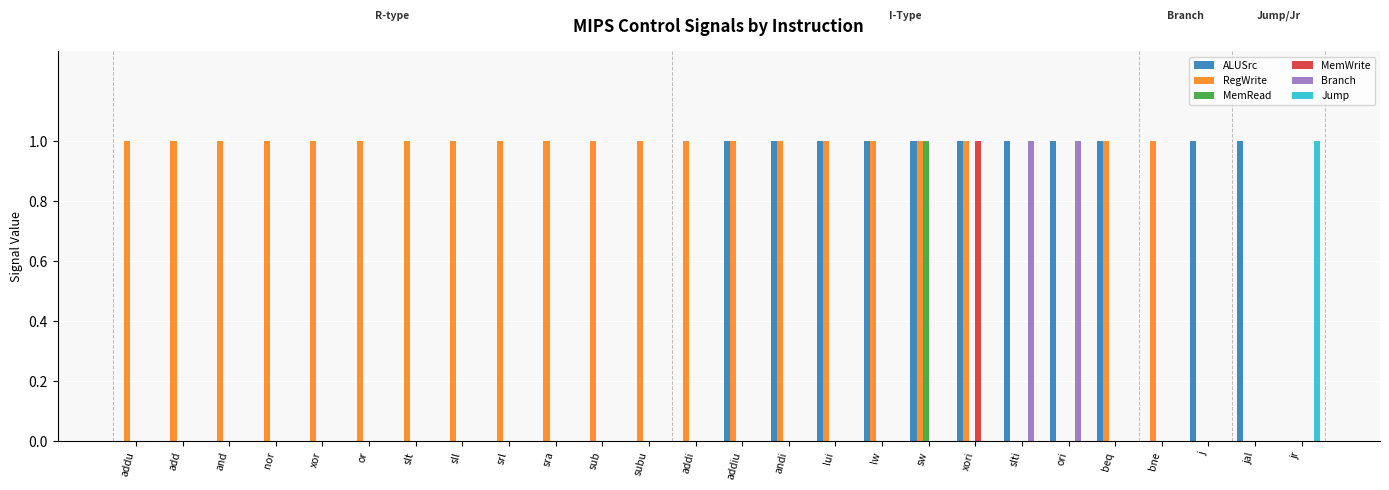

Is it true that MemRead equals 0 at addiu?

True